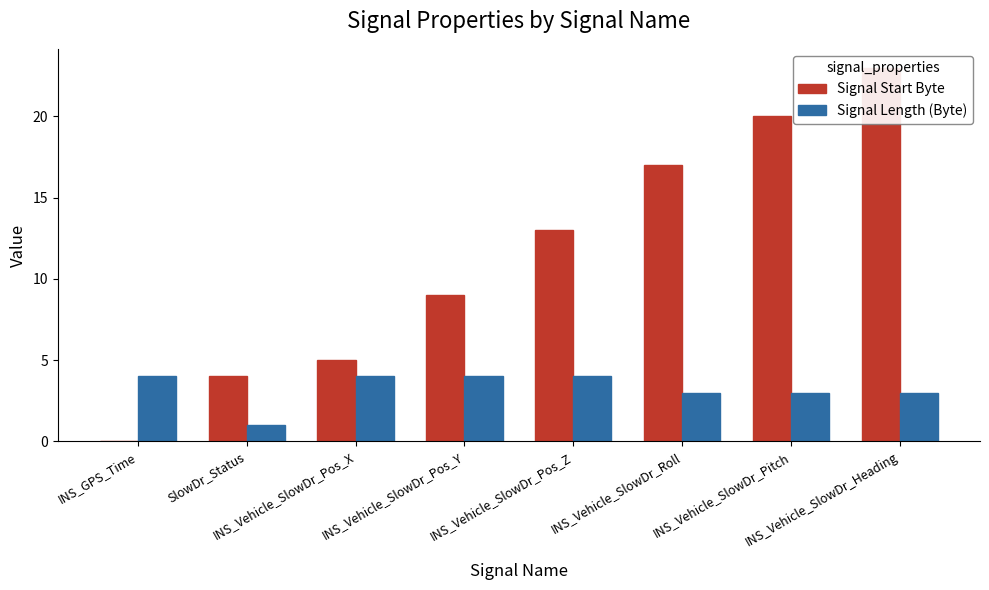

Between SlowDr_Status and INS_Vehicle_SlowDr_Pos_X, which is larger?

INS_Vehicle_SlowDr_Pos_X